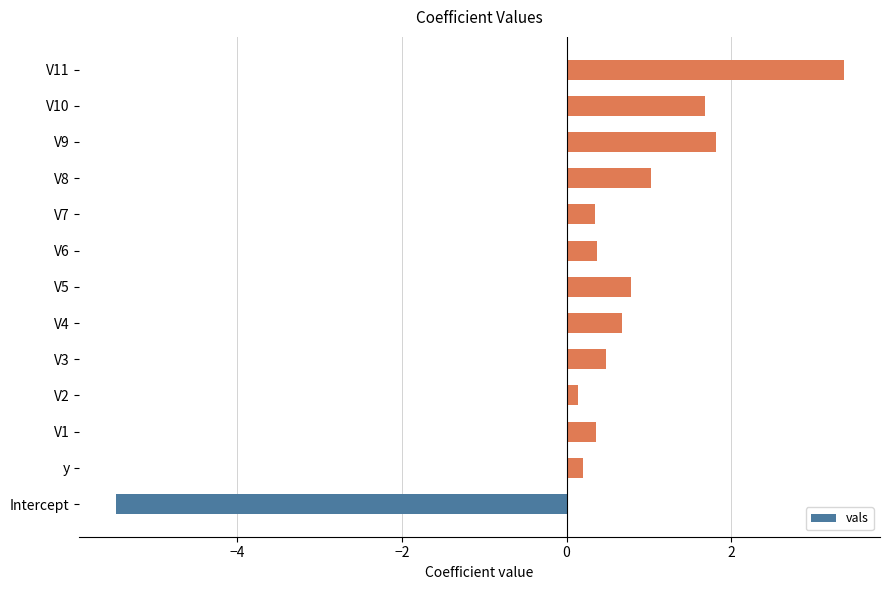

What is the difference between the maximum and minimum values?

8.8